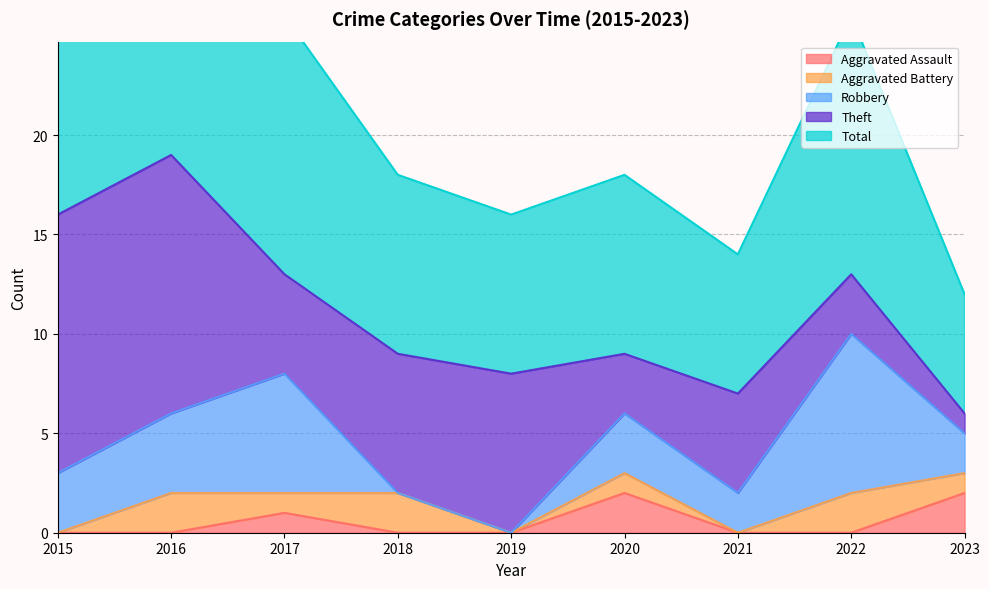

What is the difference between the second highest and minimum values in the Total series?

10